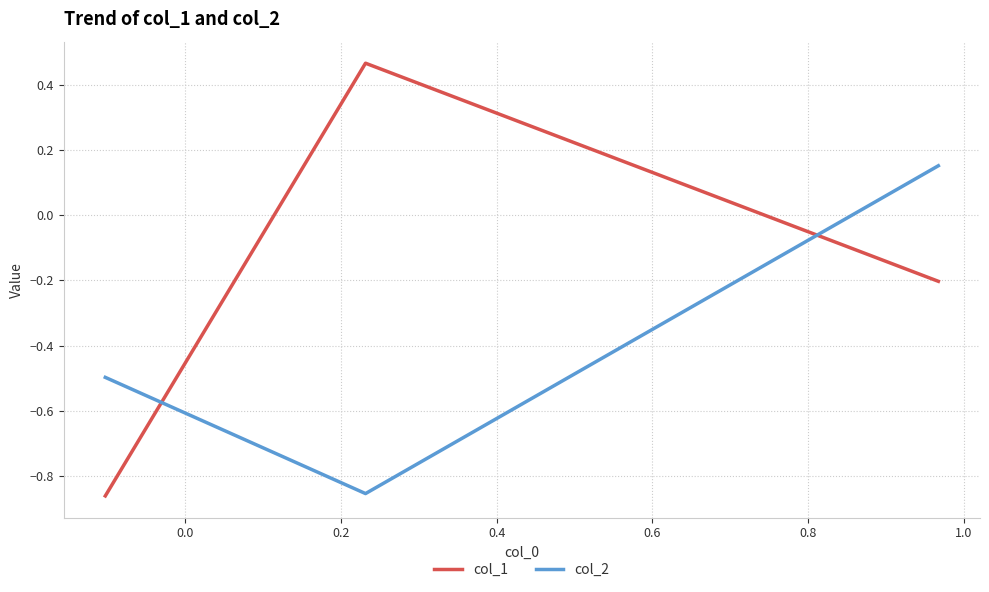

List the series in order of their peak value, lowest first.

col_2, col_1